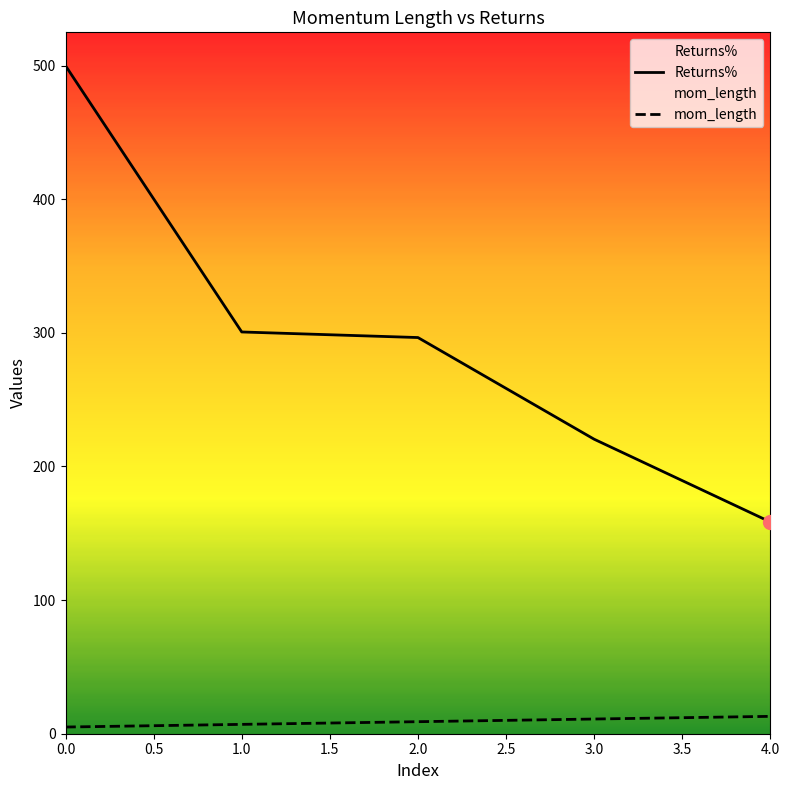

What is the value of the mom_length point at the 4th from the left?

11.0